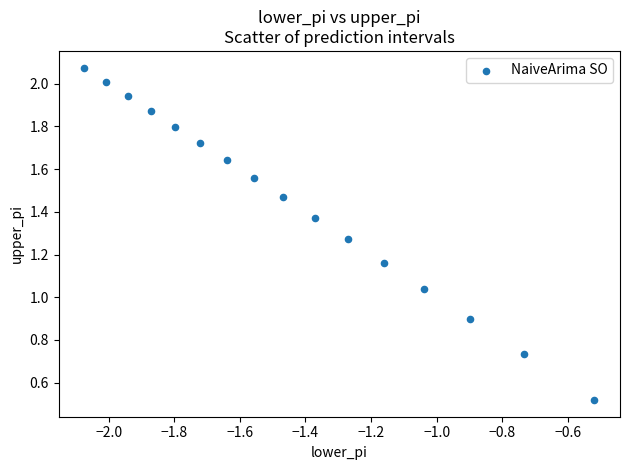

Count the number of points in this scatter plot.

16